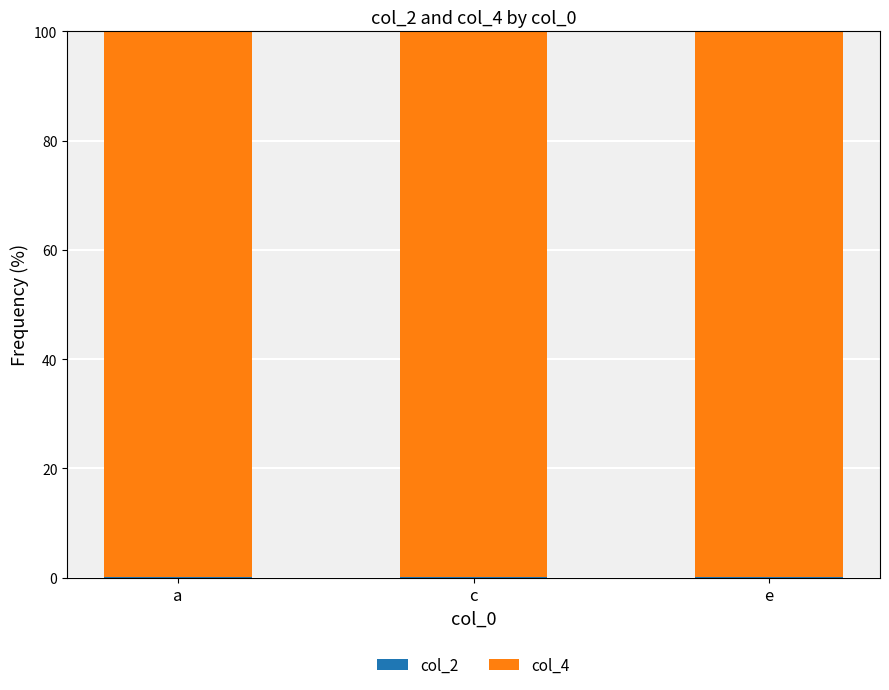

Does the chart contain stacked bars?

Yes